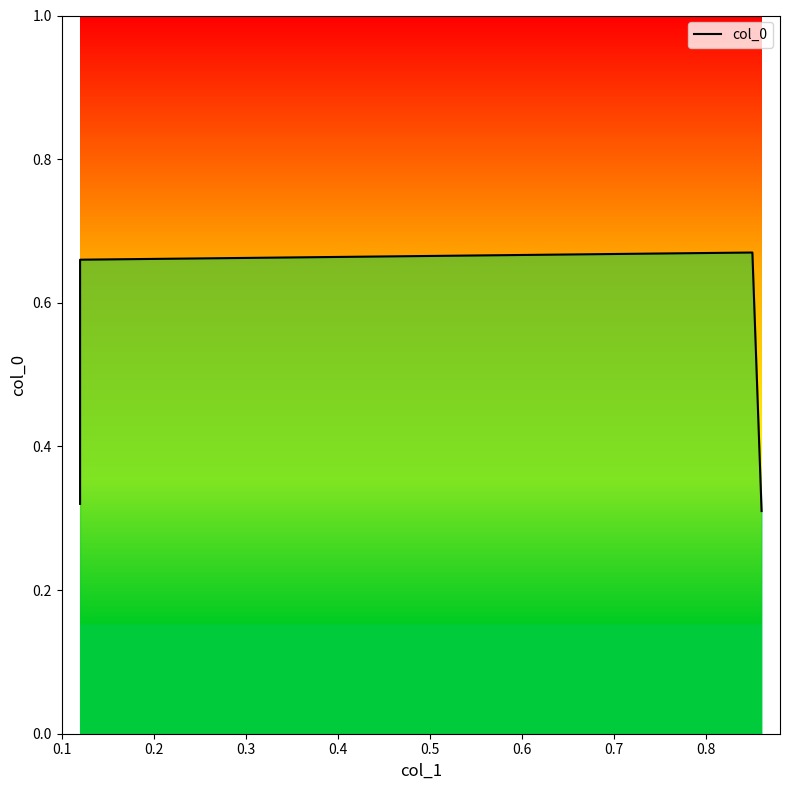

What is the smallest value displayed?

0.3